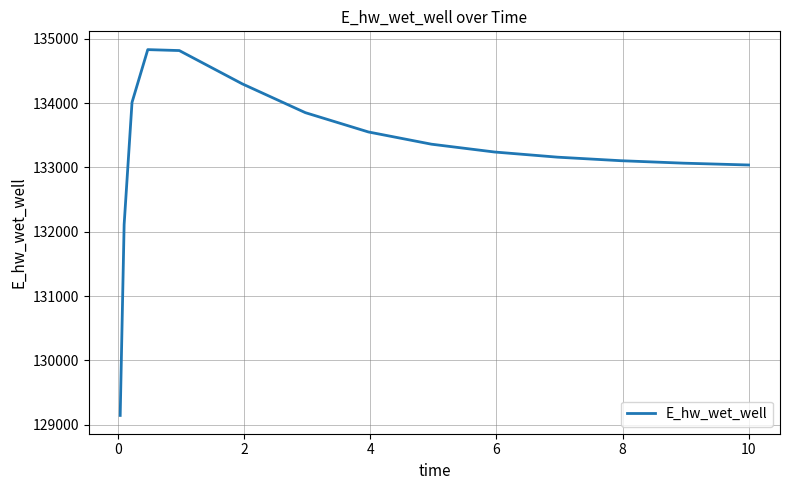

What is the greatest value displayed?

134831.0